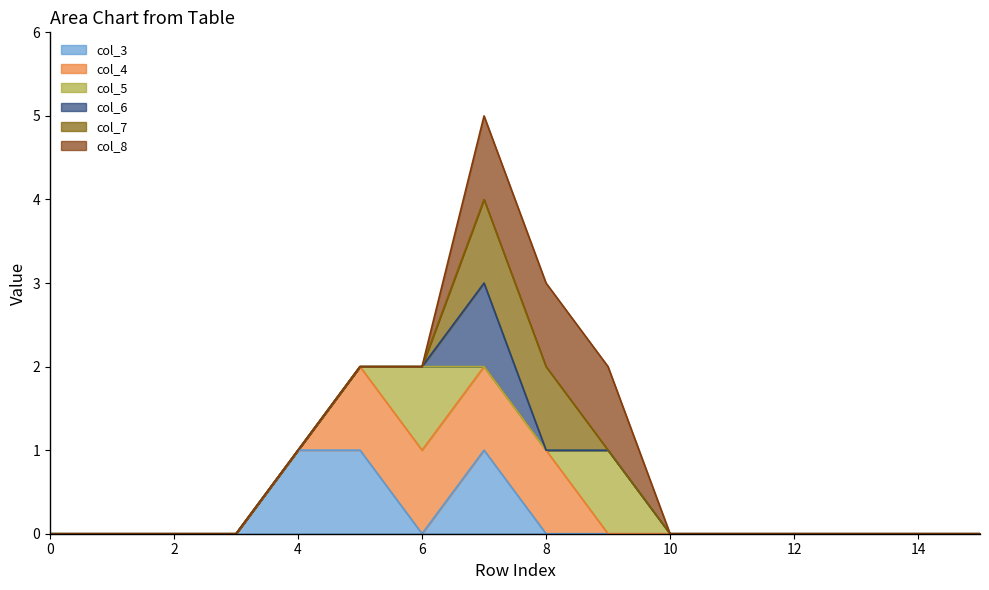

Rank the series at 0 from lowest to highest value.

col_3_line, col_4_line, col_5_line, col_6_line, col_7_line, col_8_line